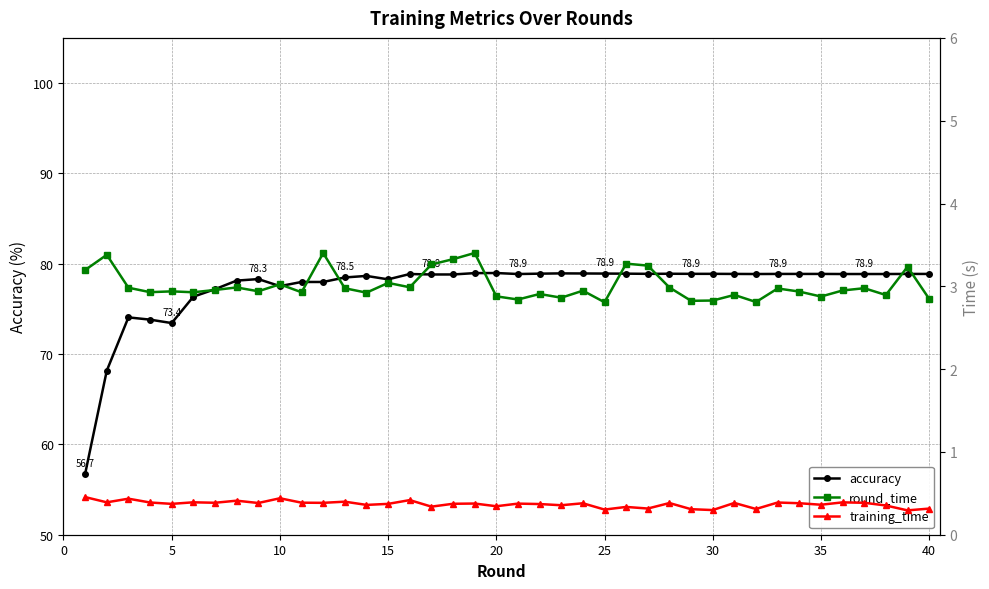

True or false: accuracy has more than 2 points higher than both neighbors.

True